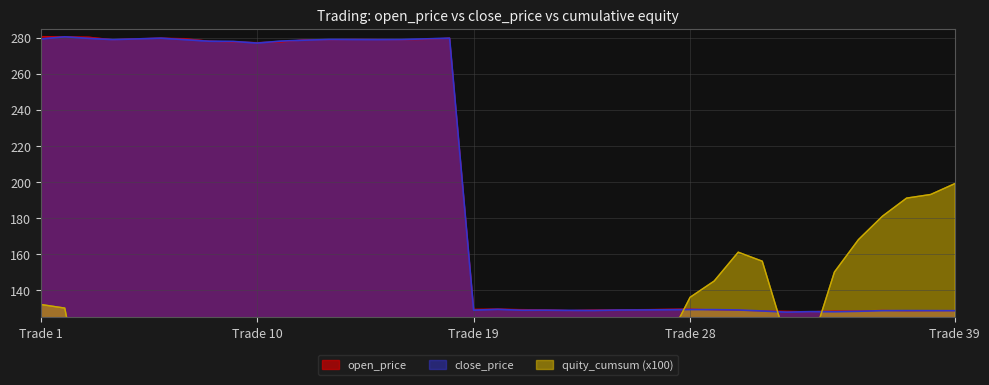

Which series changed the most between 2 and 26?

close_price